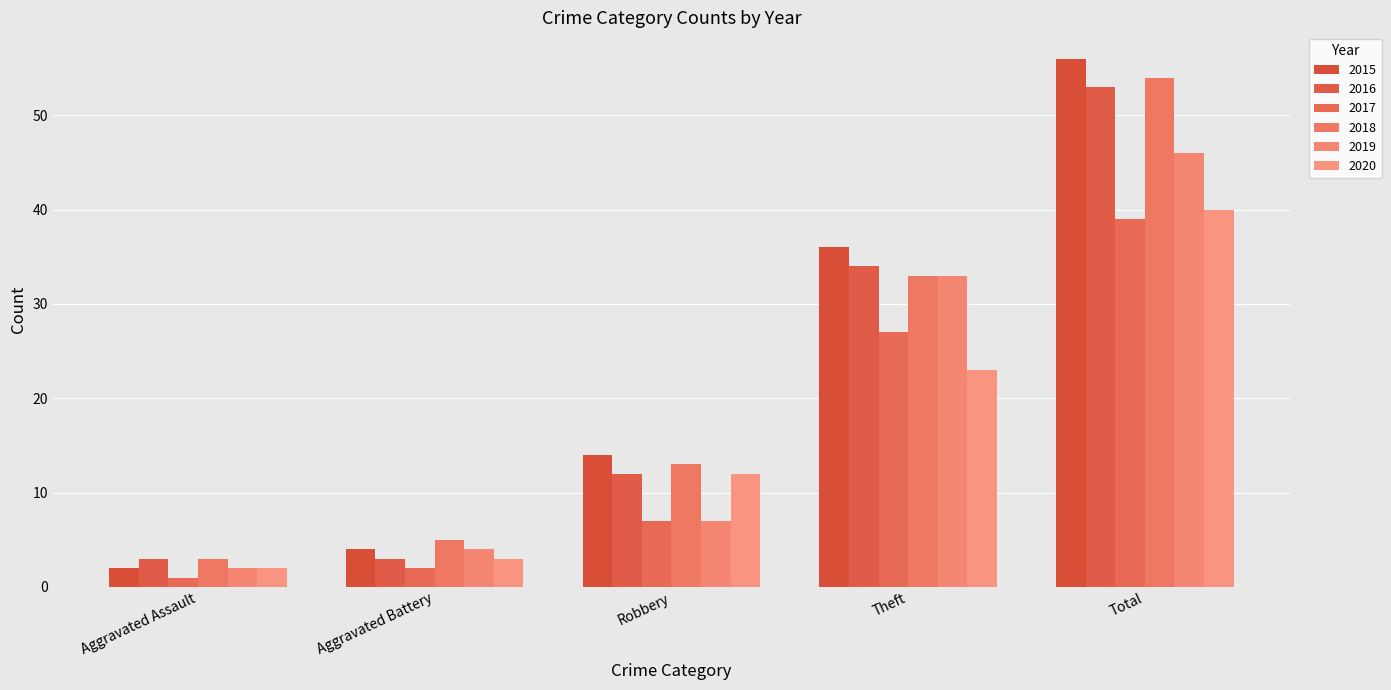

Reading right to left, list all the values displayed in this chart.

2015: 56	36	14	4	2
2016: 53	34	12	3	3
2017: 39	27	7	2	1
2018: 54	33	13	5	3
2019: 46	33	7	4	2
2020: 40	23	12	3	2